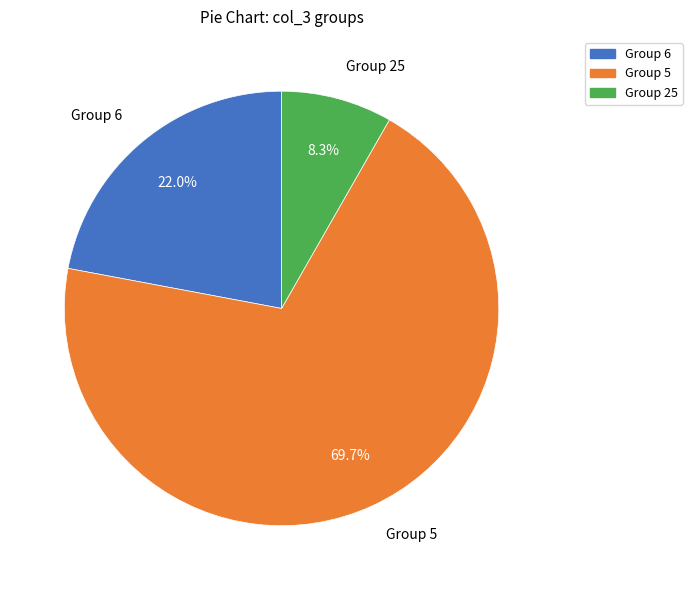

What percentage do Group 25 and Group 6 together represent?

30.3%